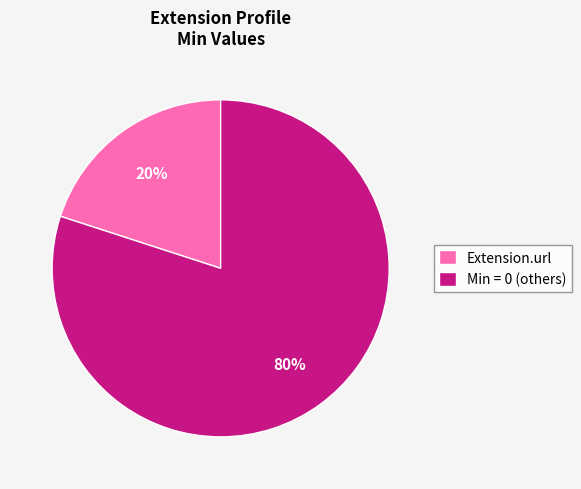

Is it true that Min = 0 (others) is 80% of the pie?

True